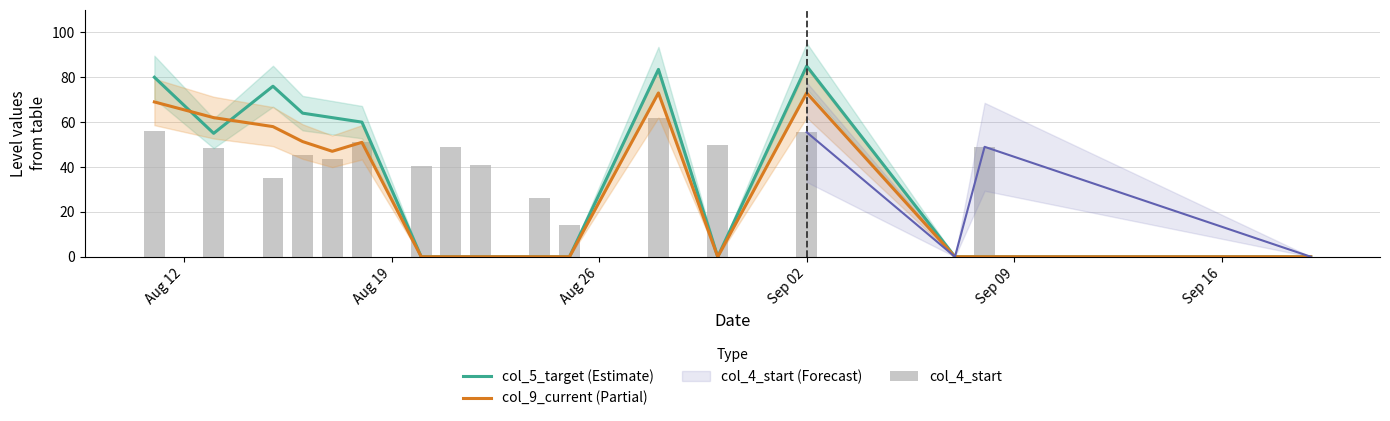

What is the highest value of the col_5_target (Estimate) series?

85.0